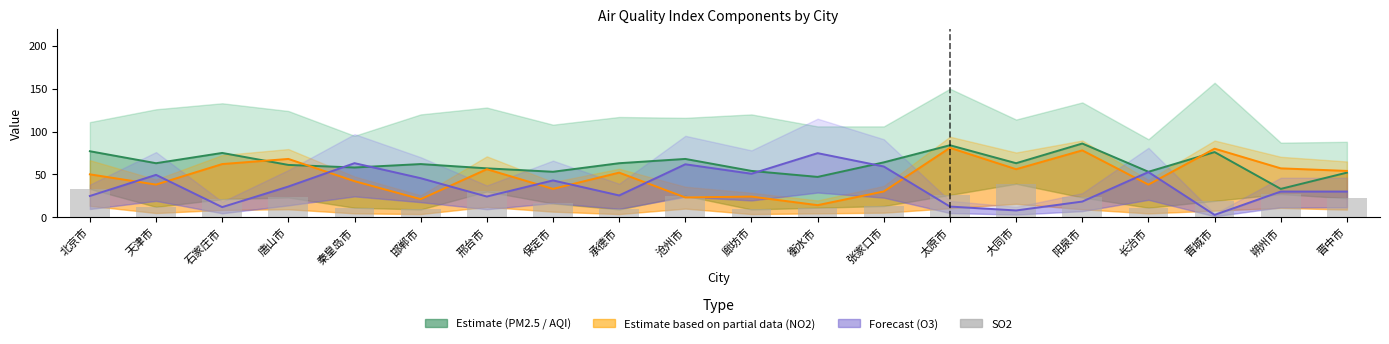

What is the spread (max minus min) of values at 唐山市?

45.0